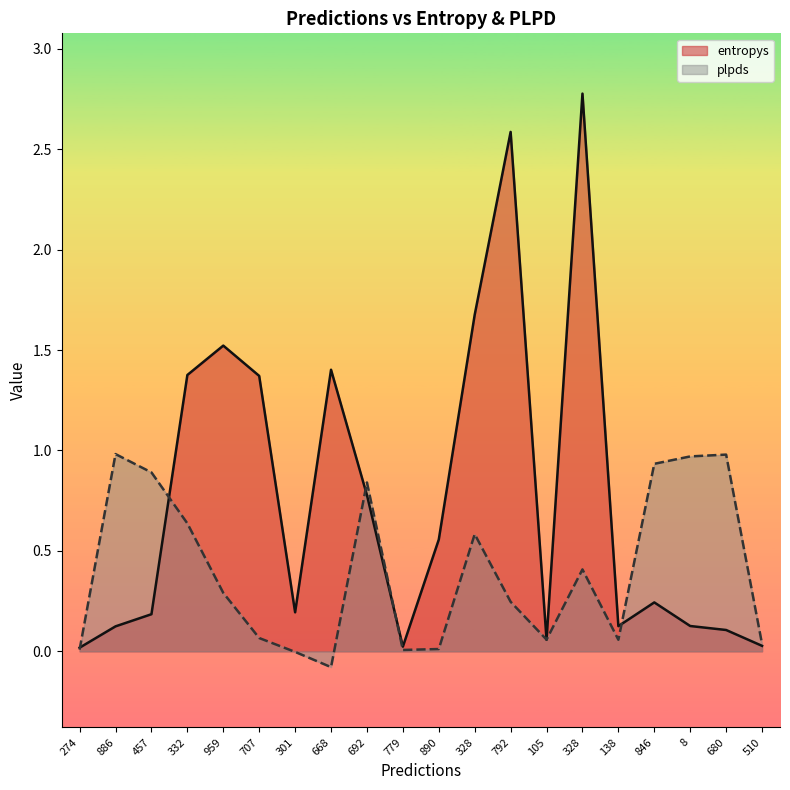

Which series changed the most between 274 and 792?

entropys